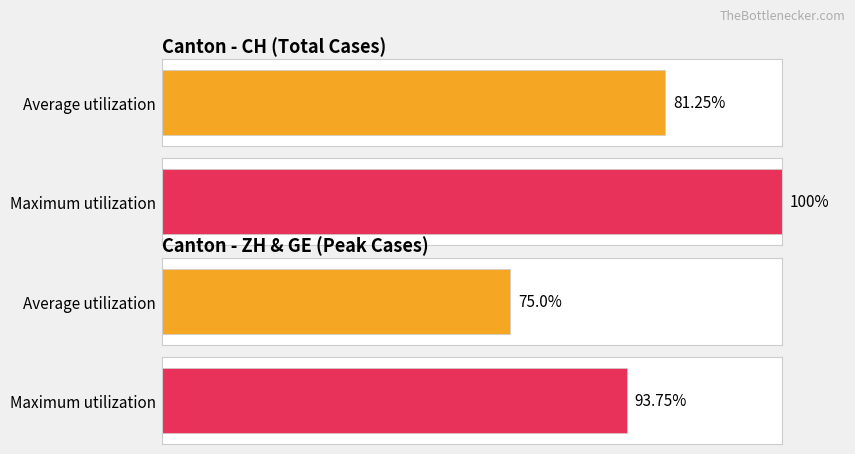

Rank the series by their maximum value, from highest to lowest.

Maximum utilization, Average utilization